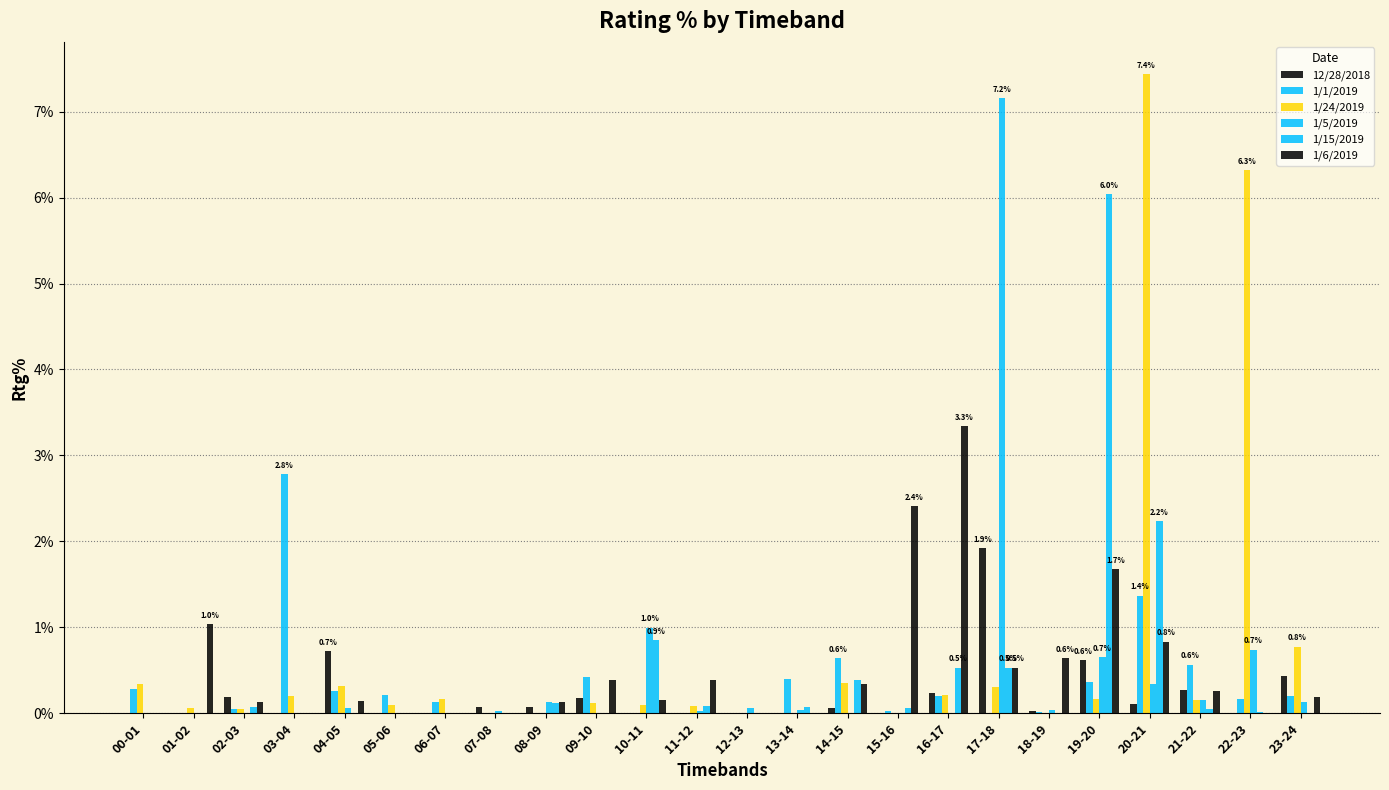

What is the sum of all 1/15/2019 values?

0.1